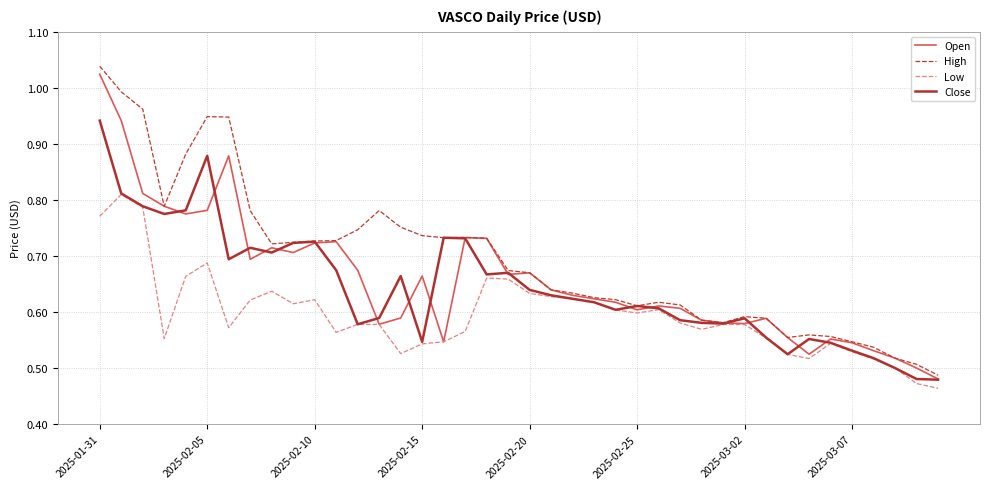

Which series has the largest total across all categories?

High